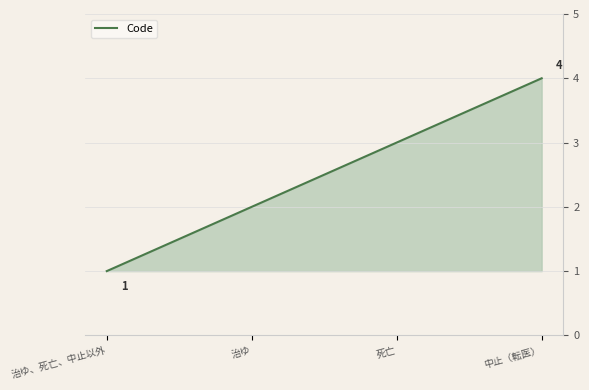

Reading left to right, transcribe all the data shown in this chart.

1	2	3	4